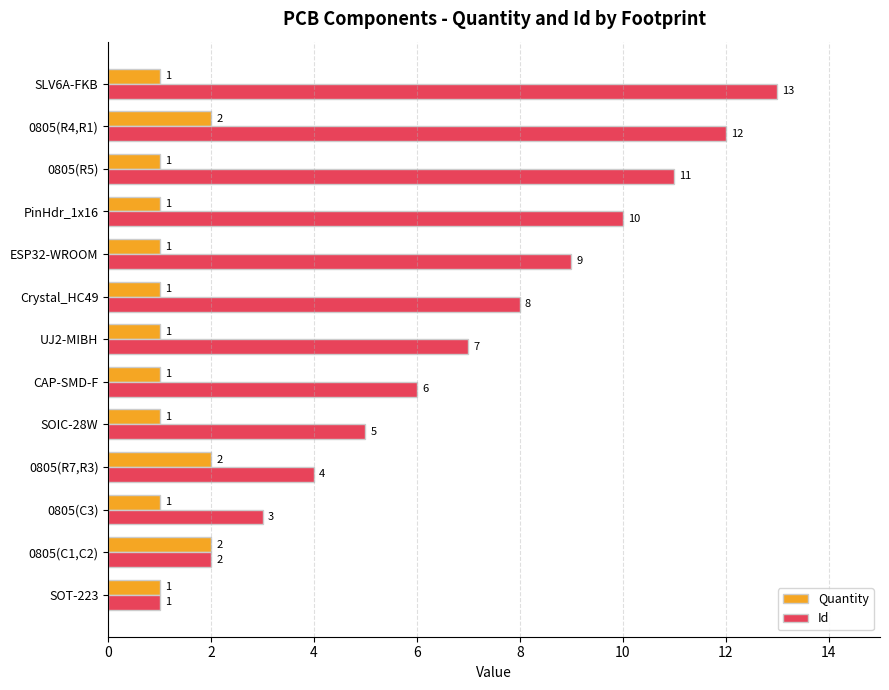

What is the total value across all series at 0805(R7,R3)?

6